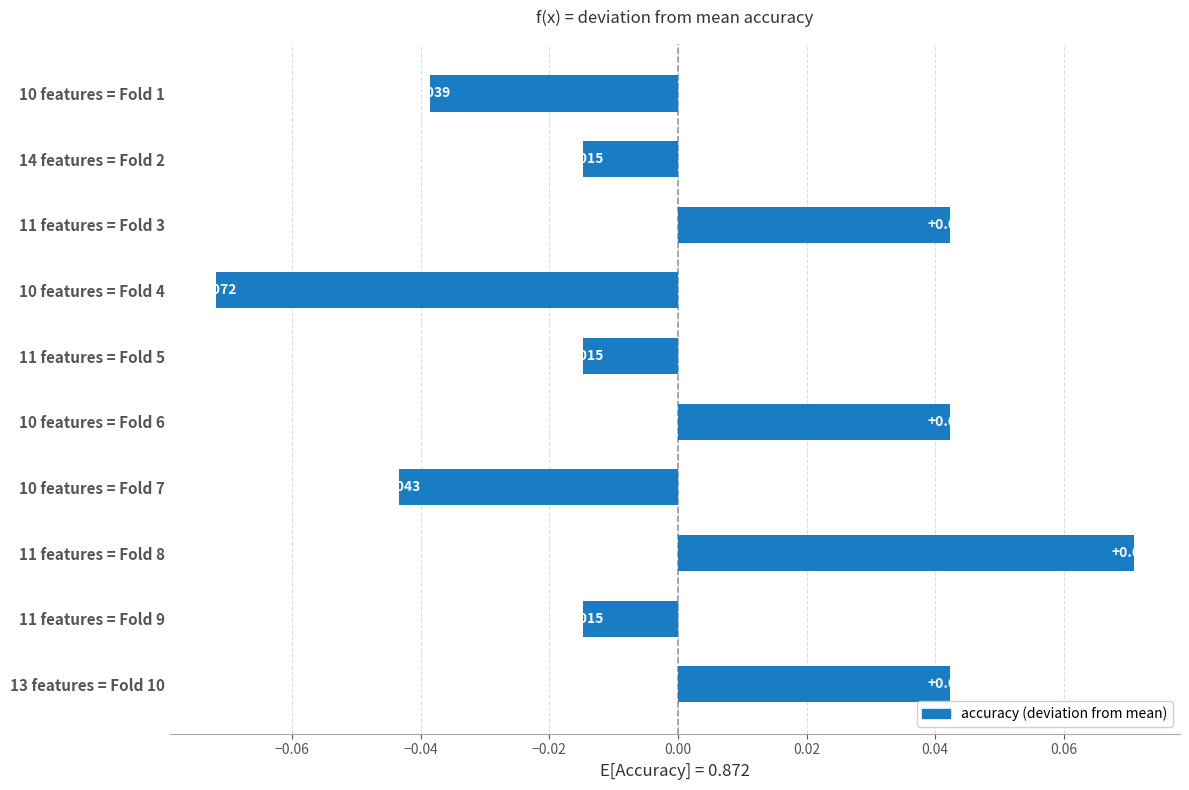

What is the smallest value displayed?

-0.1